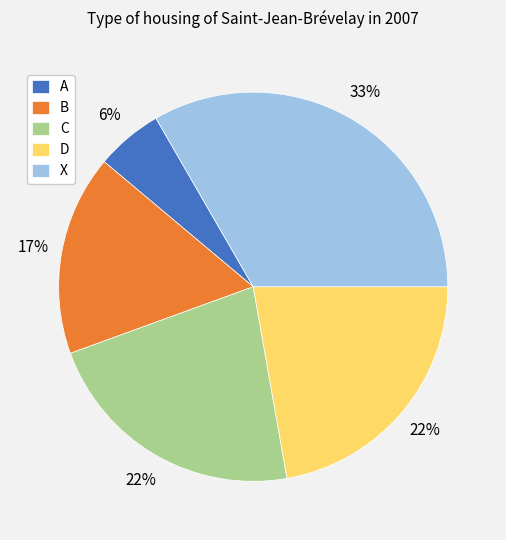

Which category has the smallest portion of the pie?

A